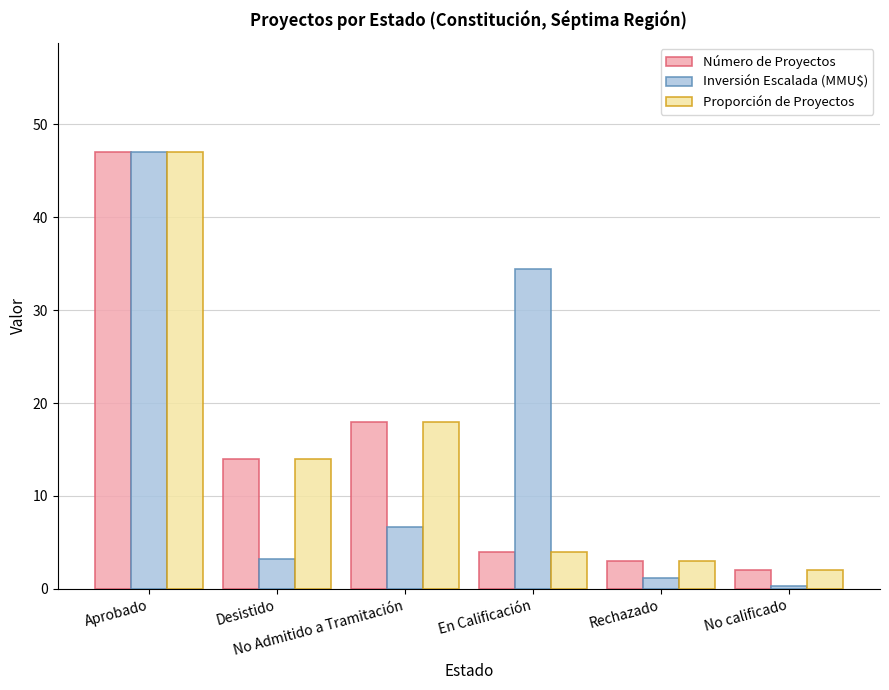

What is the label of the 4th bar from the left?

En Calificación